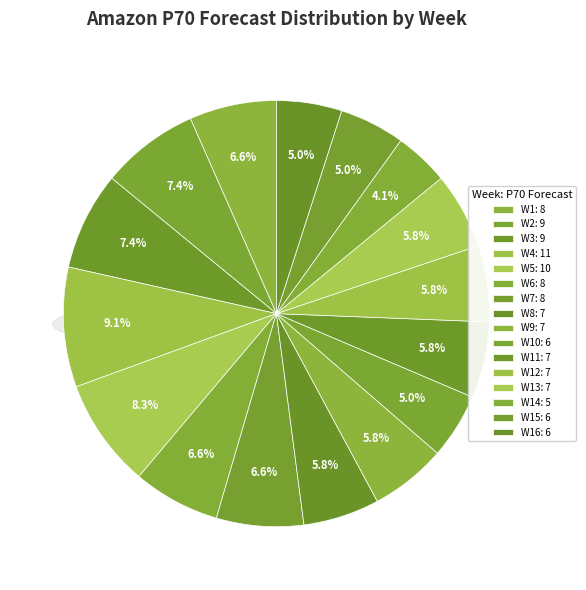

To the nearest percent, what portion does W16 represent?

5%